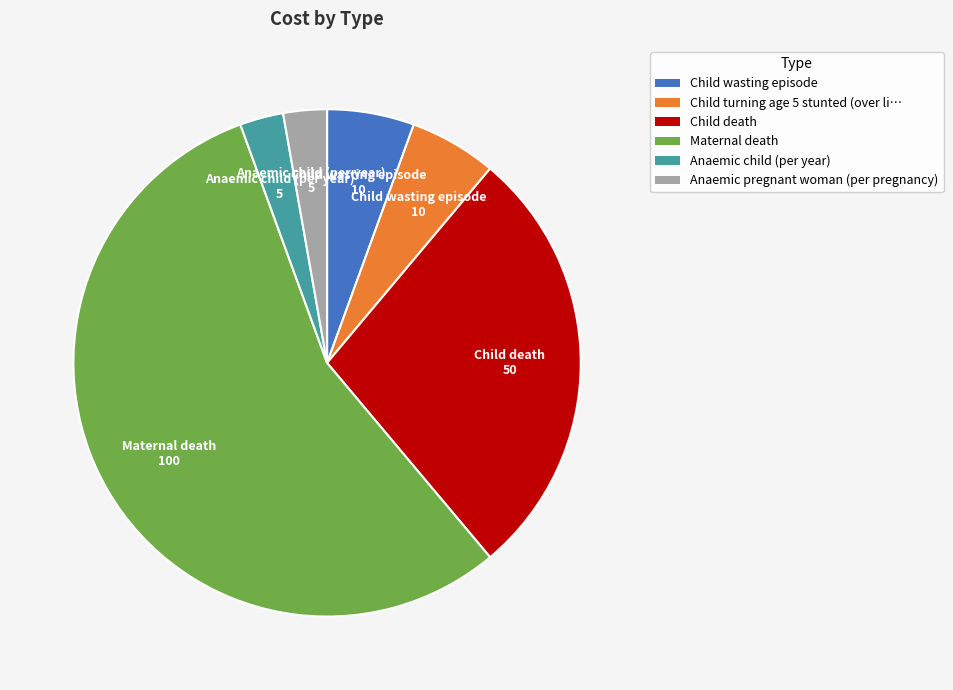

Count the number of slices in the pie.

6